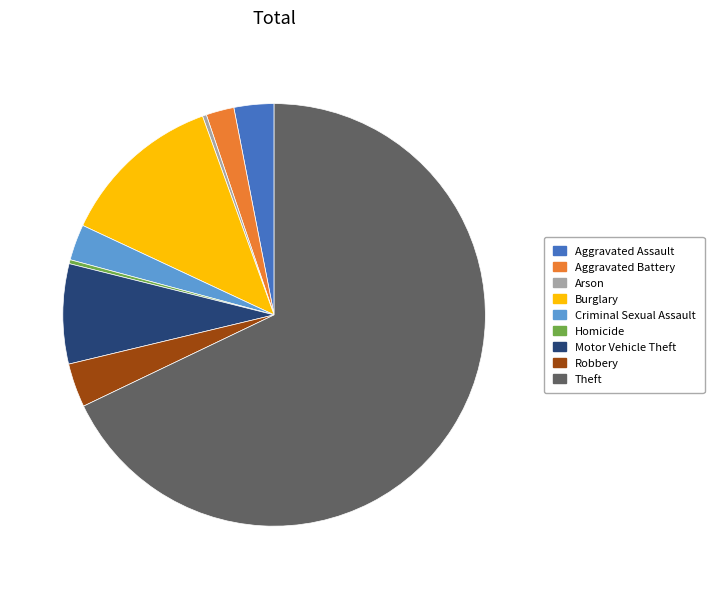

How many slices are in this pie chart?

9